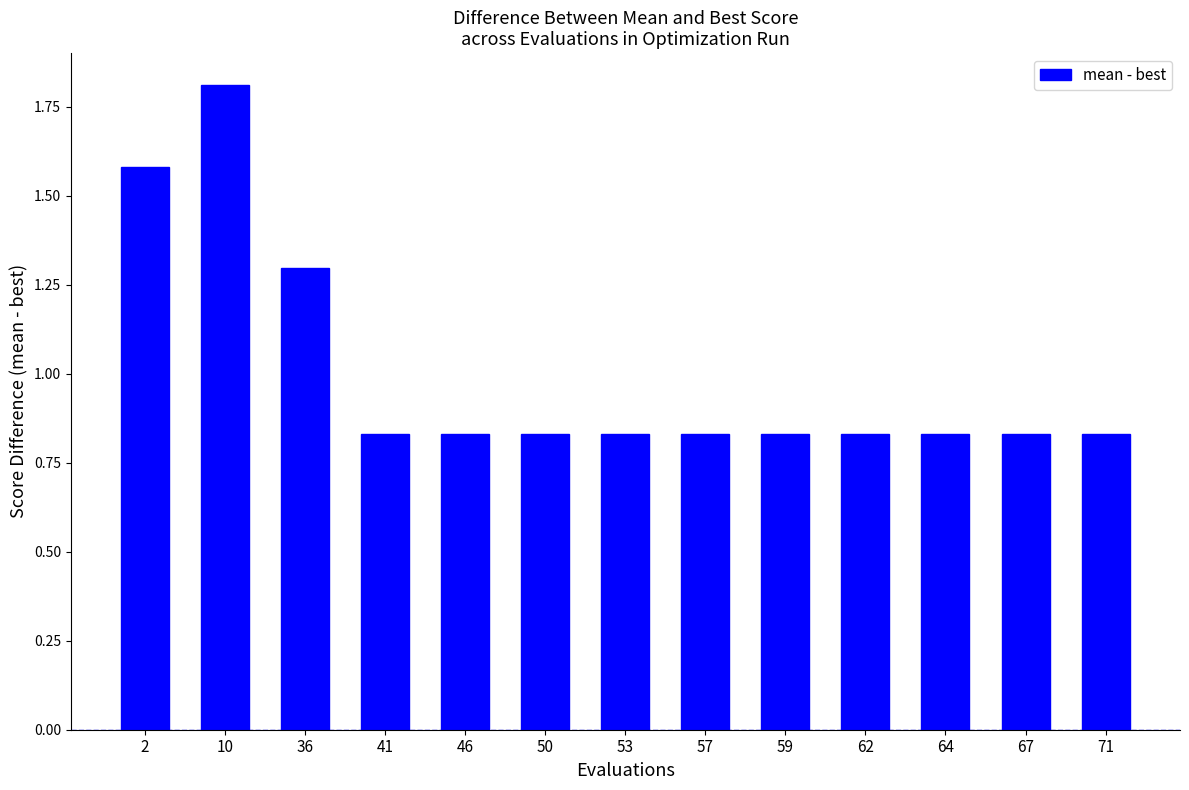

What is the difference between the maximum and minimum values?

1.0